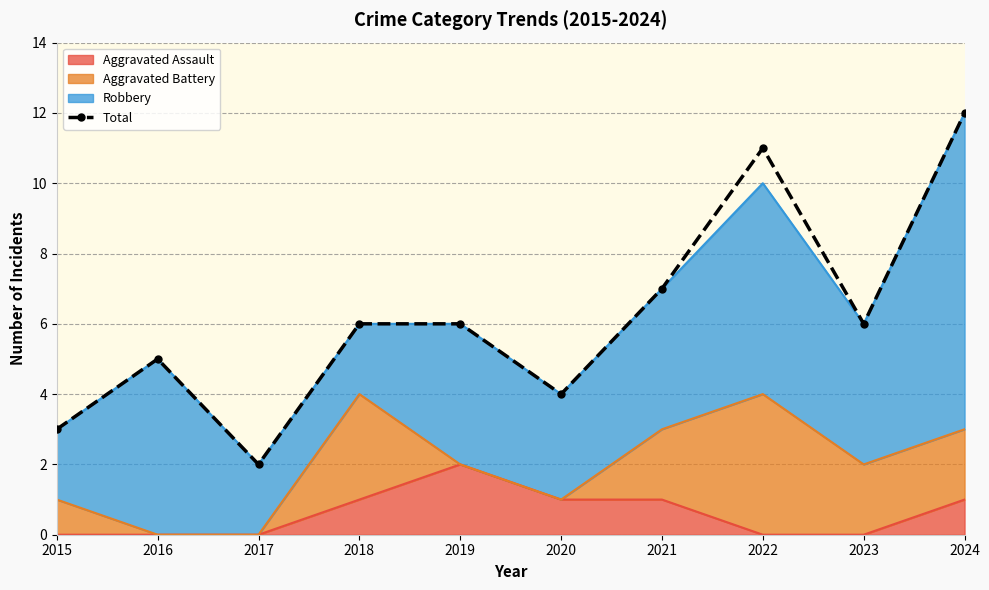

What is the difference between the second highest and second lowest values?

8